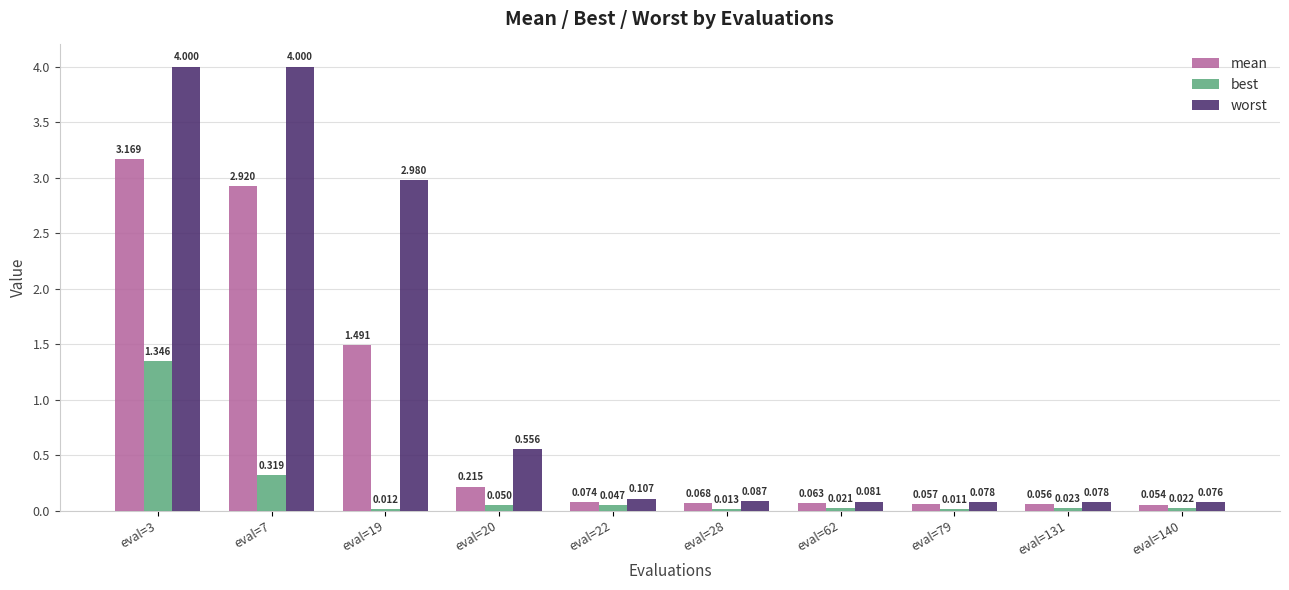

Which series has the largest total across all categories?

worst